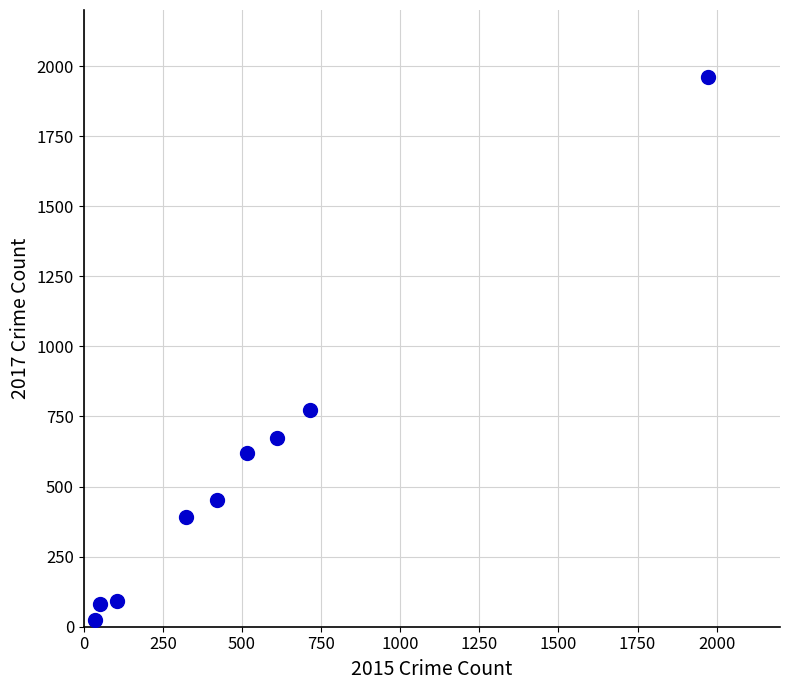

What is the average Y value?

563